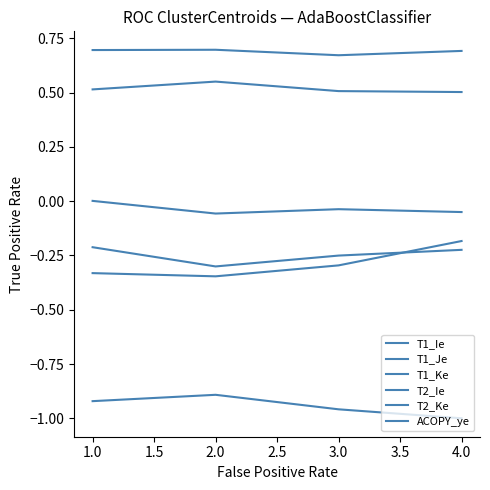

What is the average value of the ACOPY_ye series?

-0.9